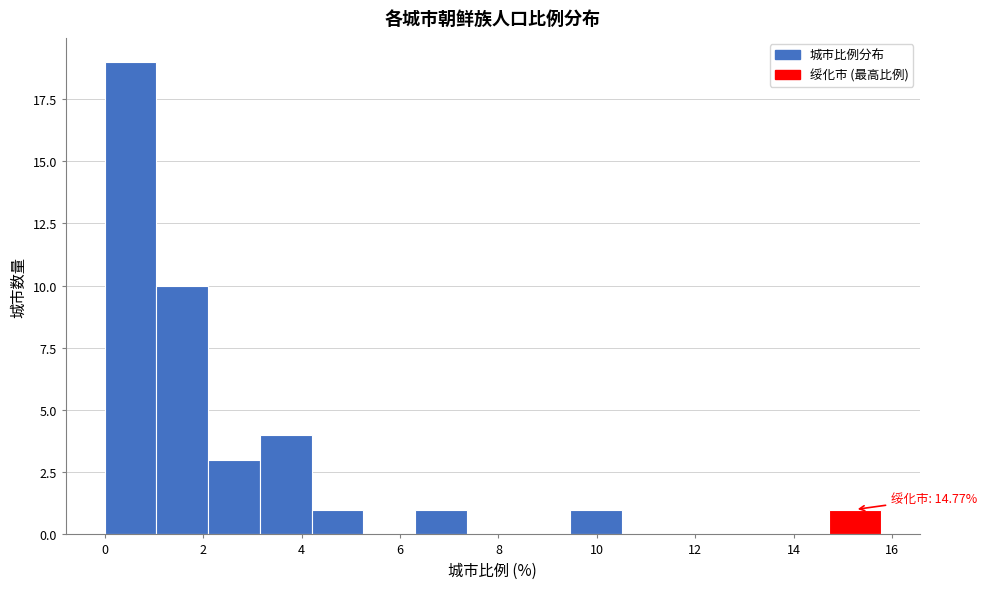

Which range on the x-axis has the tallest bar?

0.0 to 1.0